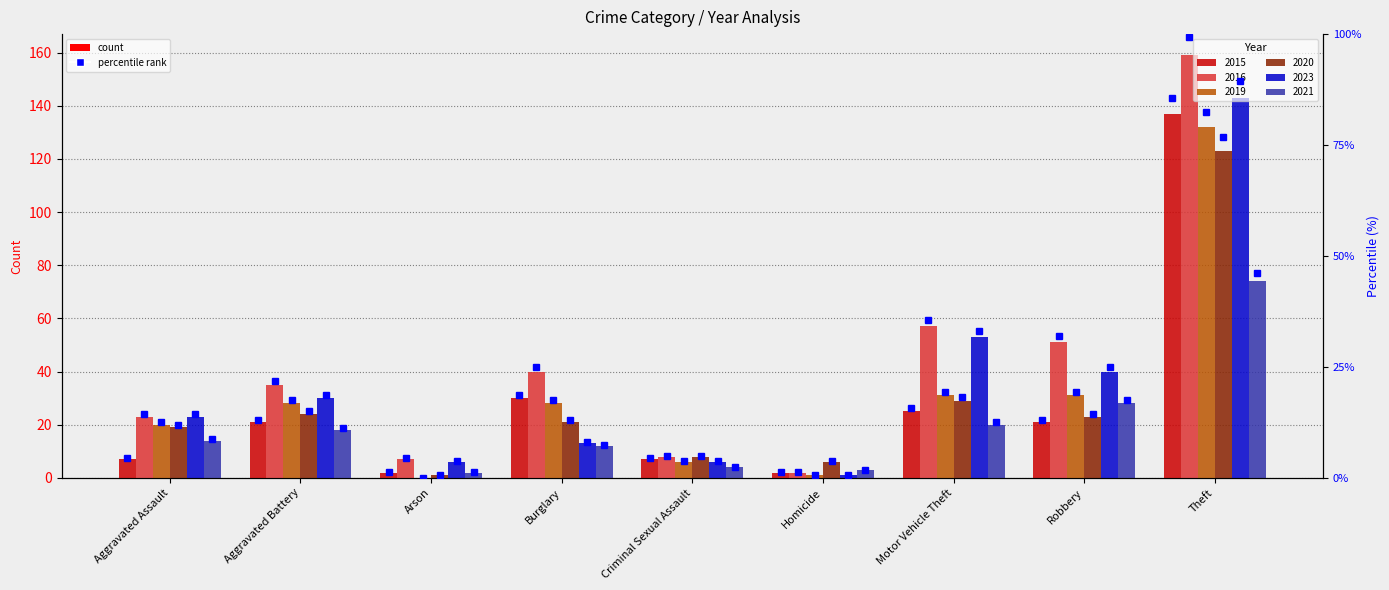

Reading left to right, list all the values displayed in this chart.

2015: Aggravated Assault=7	Aggravated Battery=21	Arson=2	Burglary=30	Criminal Sexual Assault=7	Homicide=2	Motor Vehicle Theft=25	Robbery=21	Theft=137
2016: Aggravated Assault=23	Aggravated Battery=35	Arson=7	Burglary=40	Criminal Sexual Assault=8	Homicide=2	Motor Vehicle Theft=57	Robbery=51	Theft=159
2019: Aggravated Assault=20	Aggravated Battery=28	Arson=0	Burglary=28	Criminal Sexual Assault=6	Homicide=1	Motor Vehicle Theft=31	Robbery=31	Theft=132
2020: Aggravated Assault=19	Aggravated Battery=24	Arson=1	Burglary=21	Criminal Sexual Assault=8	Homicide=6	Motor Vehicle Theft=29	Robbery=23	Theft=123
2023: Aggravated Assault=23	Aggravated Battery=30	Arson=6	Burglary=13	Criminal Sexual Assault=6	Homicide=1	Motor Vehicle Theft=53	Robbery=40	Theft=143
2021: Aggravated Assault=14	Aggravated Battery=18	Arson=2	Burglary=12	Criminal Sexual Assault=4	Homicide=3	Motor Vehicle Theft=20	Robbery=28	Theft=74